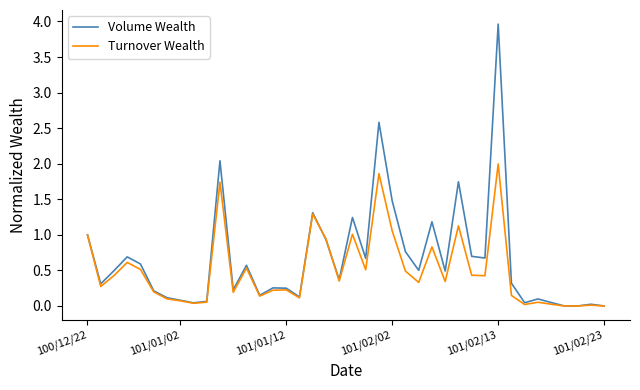

What is the greatest value displayed?

4.0